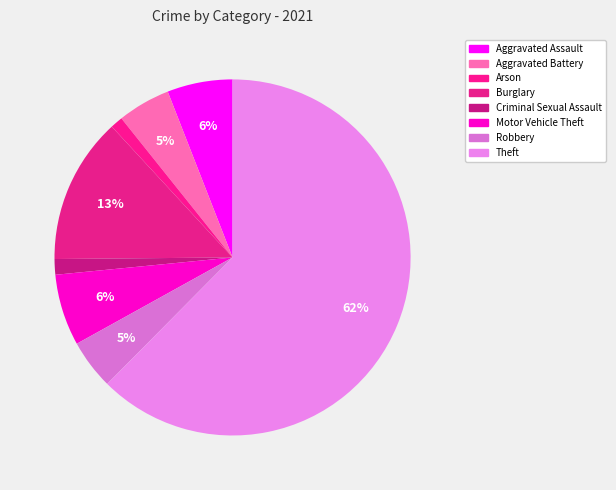

Do Aggravated Assault and Criminal Sexual Assault together represent more than half of the pie?

No